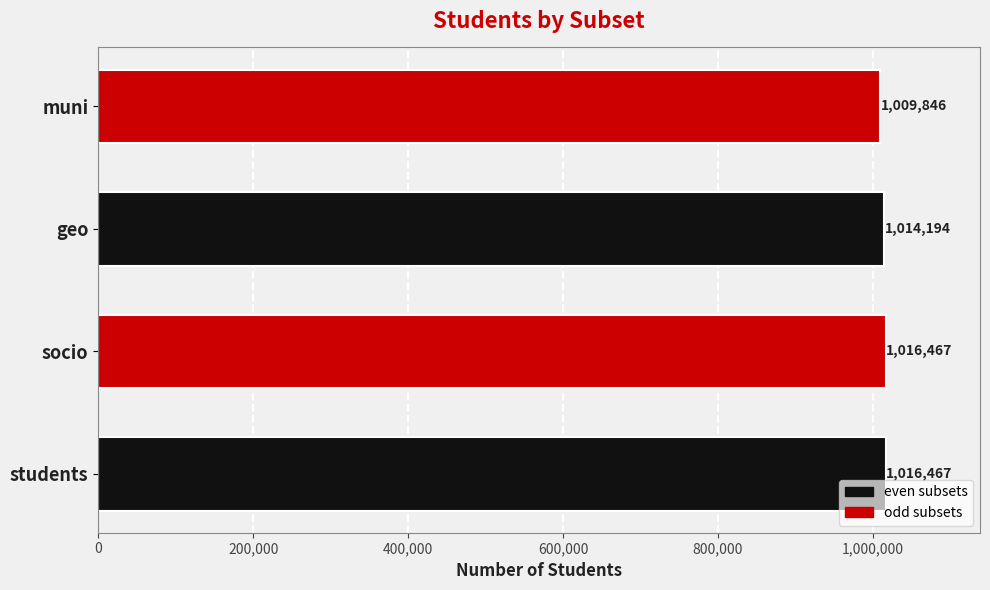

How many bars are there in total?

4